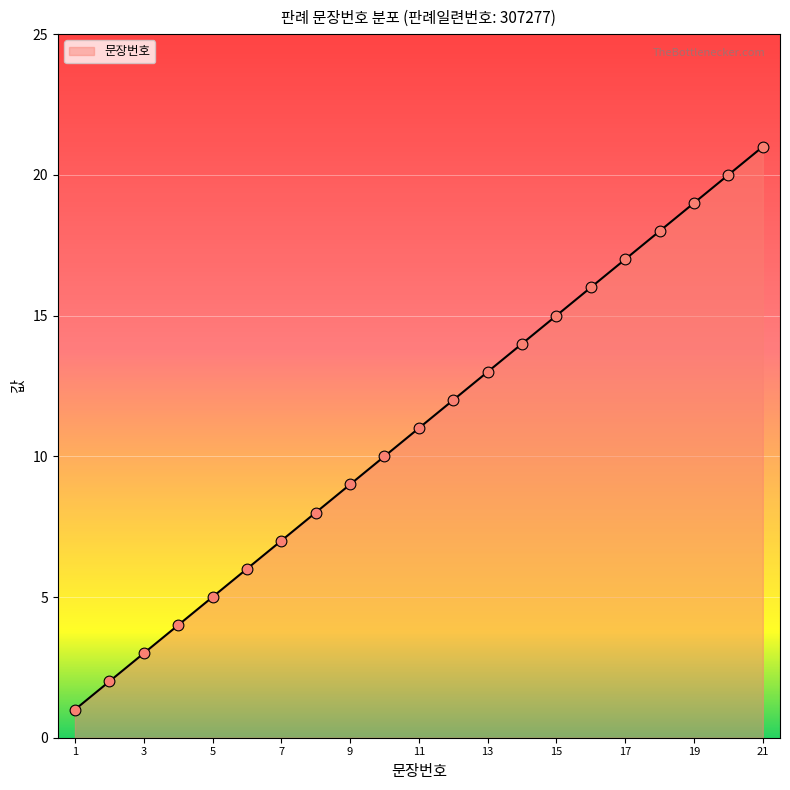

What is the difference between the maximum and minimum values?

20